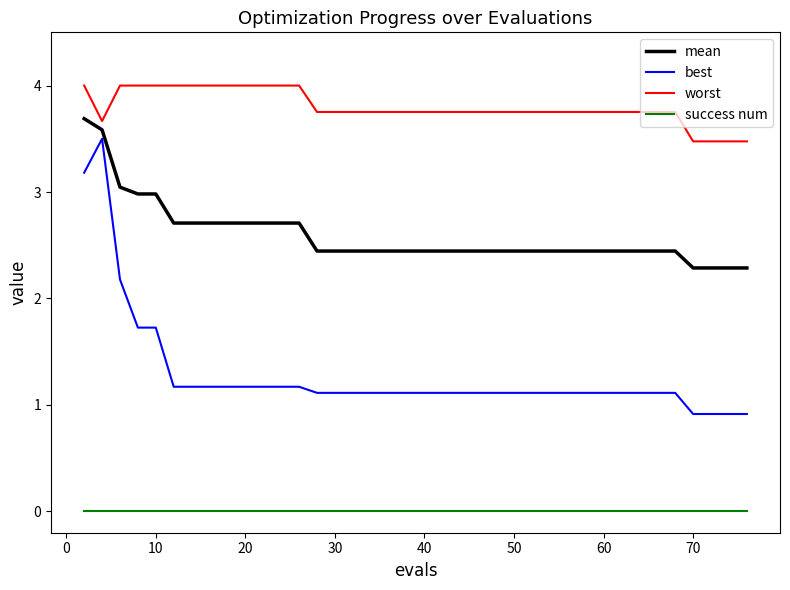

Which series has the largest total across all categories?

worst